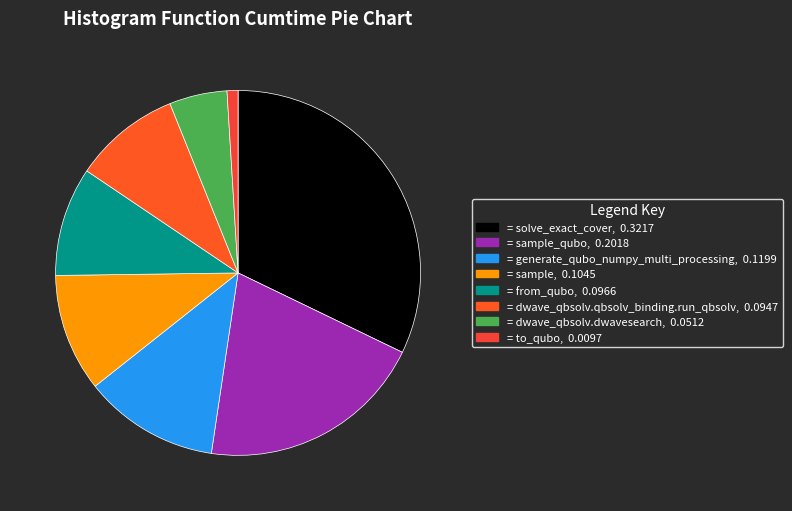

Count the number of slices in the pie.

8